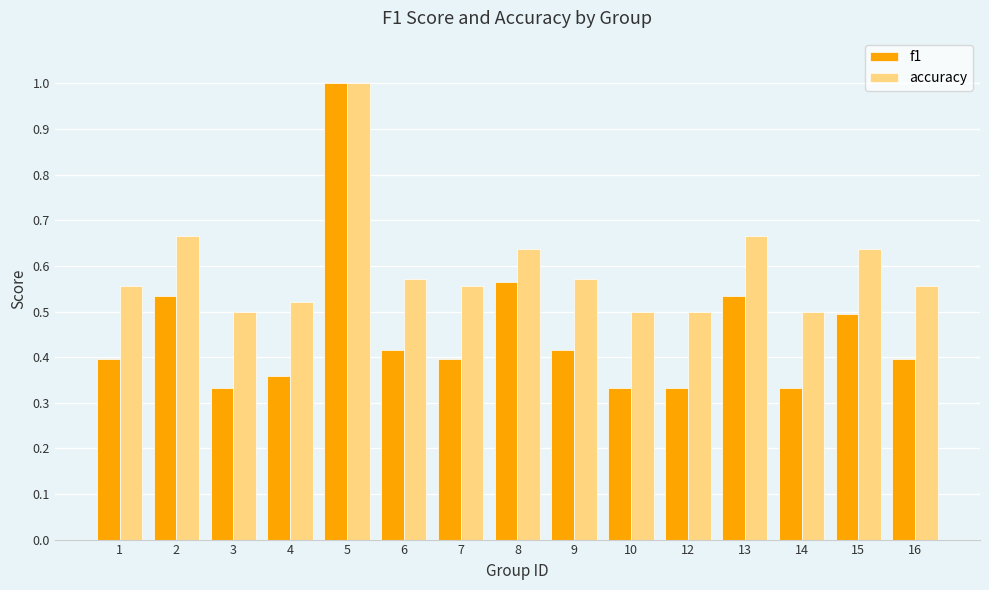

Is the value of accuracy at 16 greater than the value of f1 at 4?

Yes